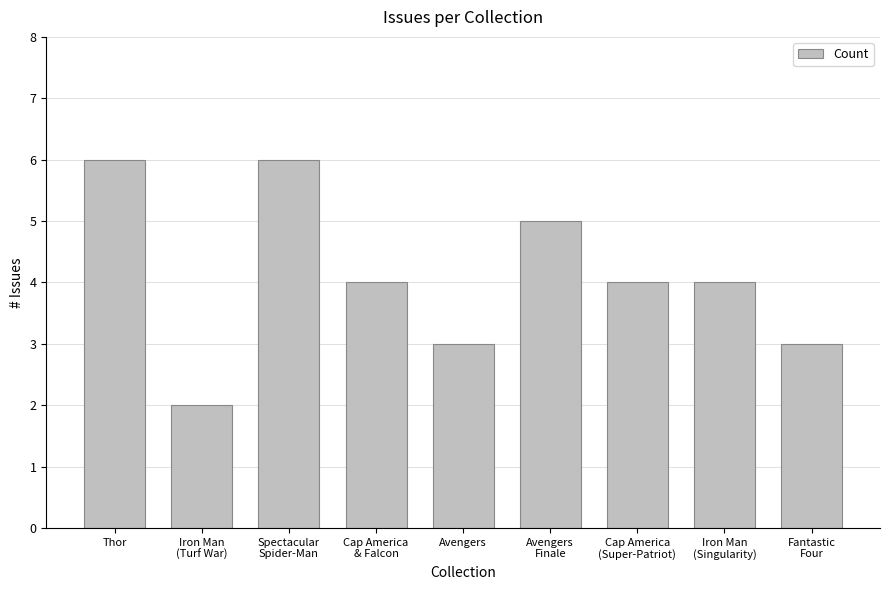

What is the difference between the second highest and minimum values?

4